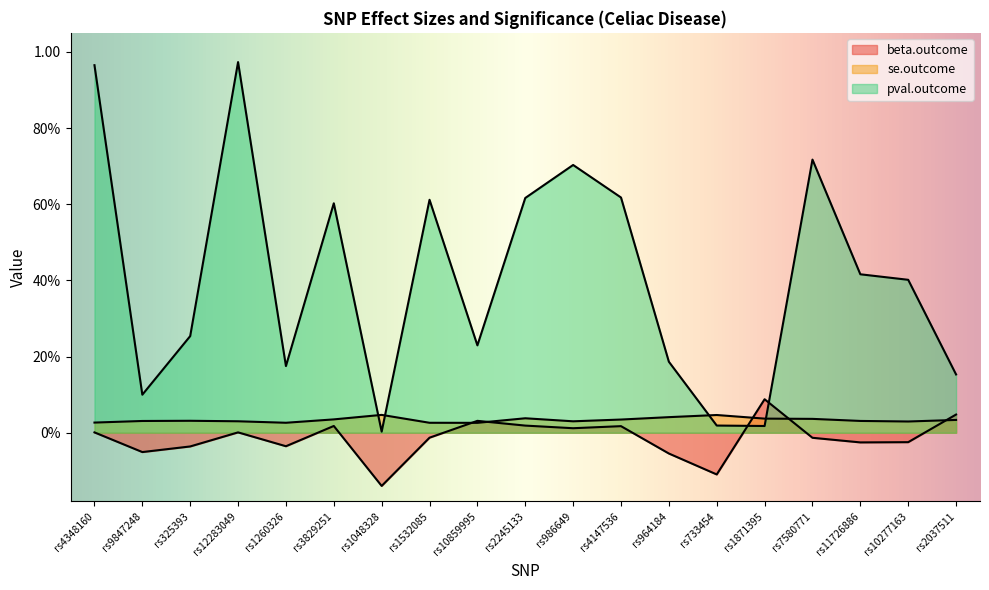

At which category does pval.outcome reach its first local peak?

rs12283049